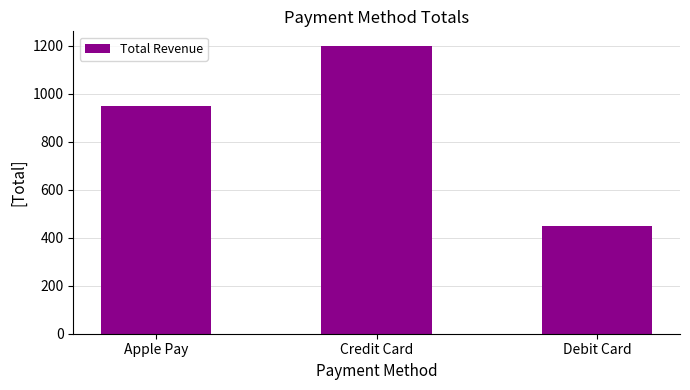

True or false: the data shows 450 at Debit Card.

True